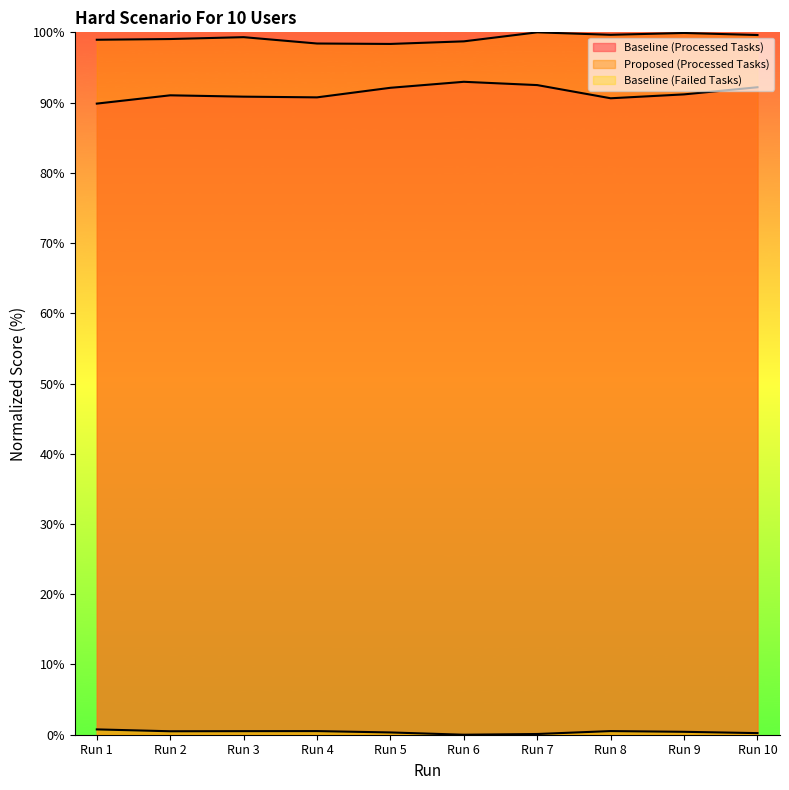

The value of Proposed (Processed Tasks) at Run 10 is 99.6. True or false?

True